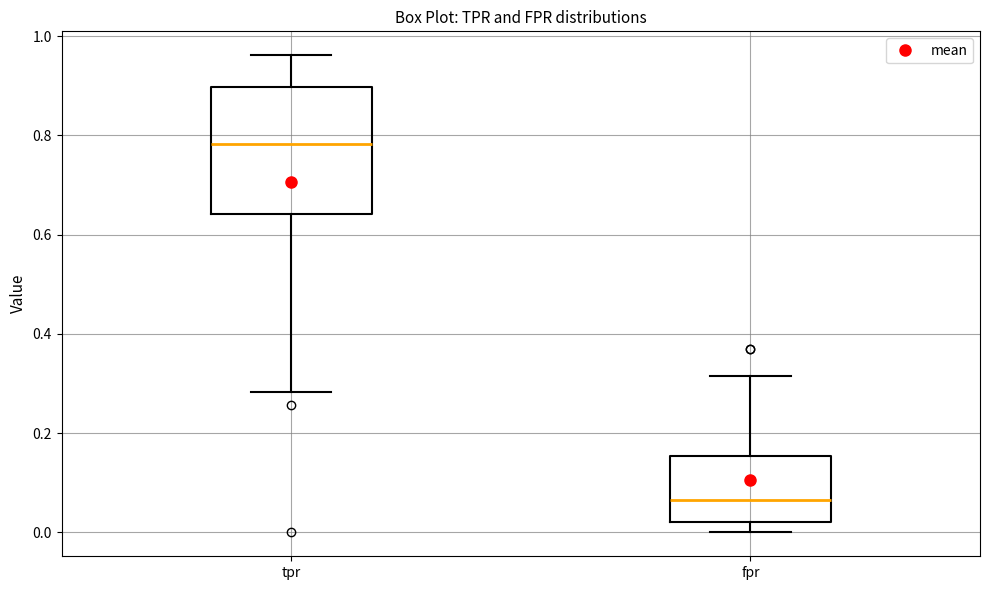

Which box has the lowest median line?

fpr